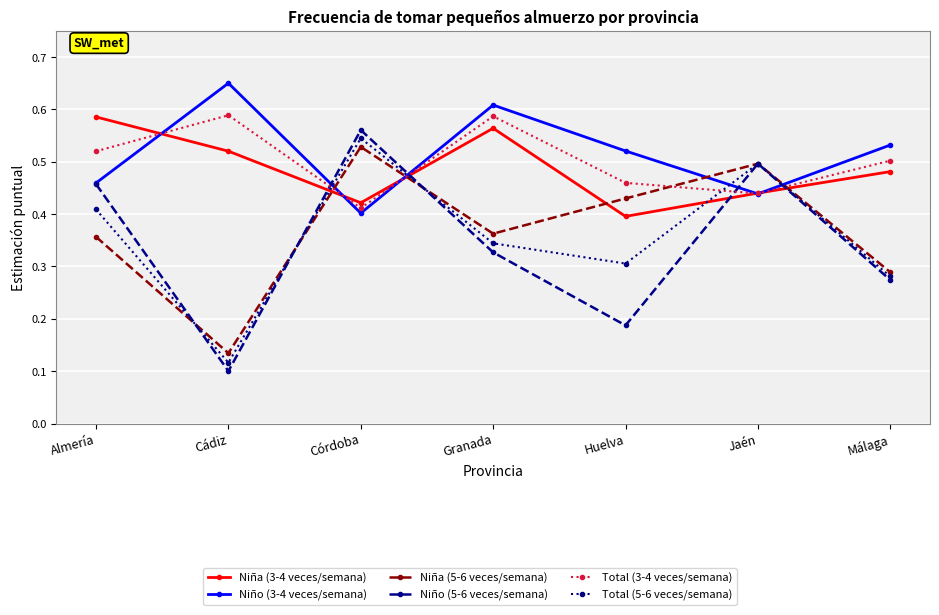

What is the label of the 5th point from the right?

Córdoba